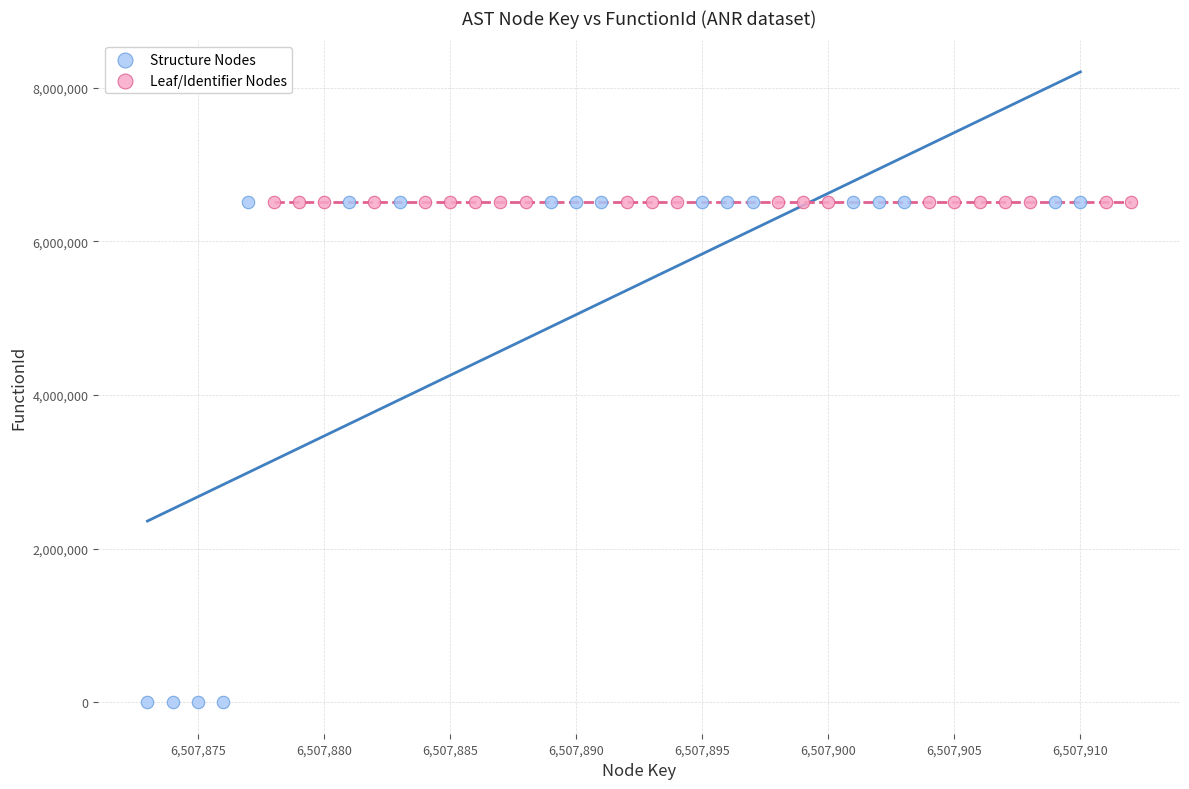

Which series reaches the minimum Y coordinate?

Structure Nodes